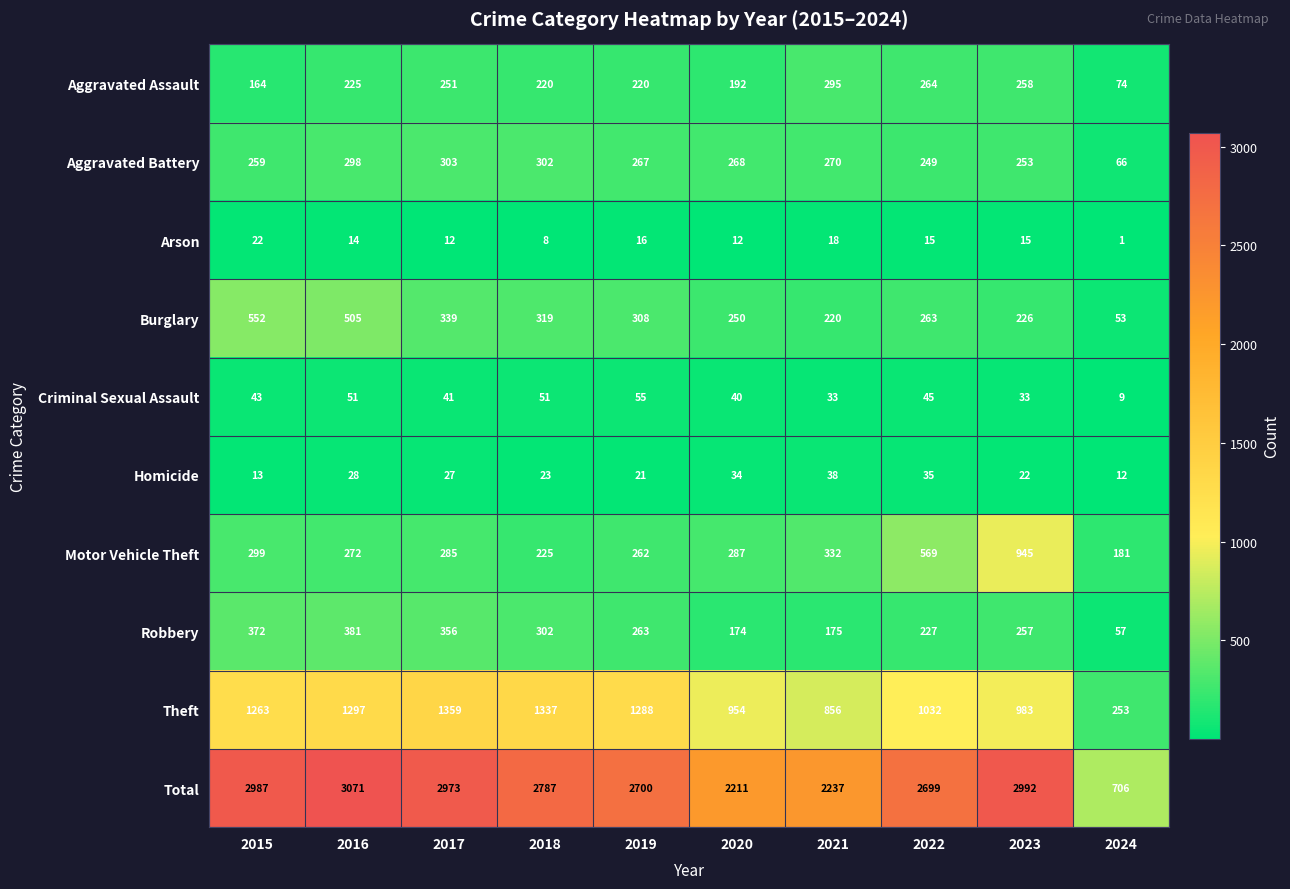

Which series has the largest total across all categories?

Total